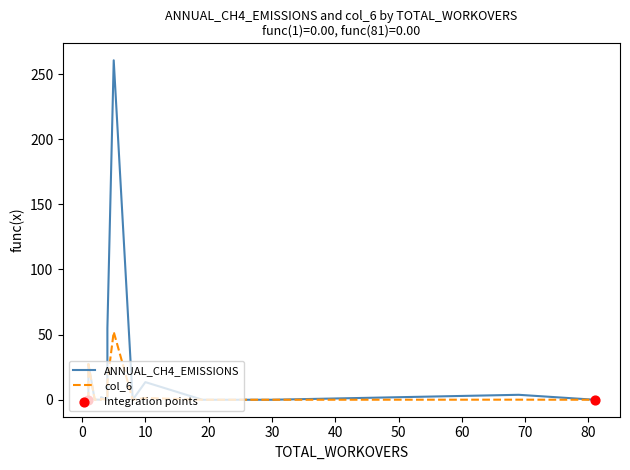

Which series reaches the maximum Y coordinate?

ANNUAL_CH4_EMISSIONS